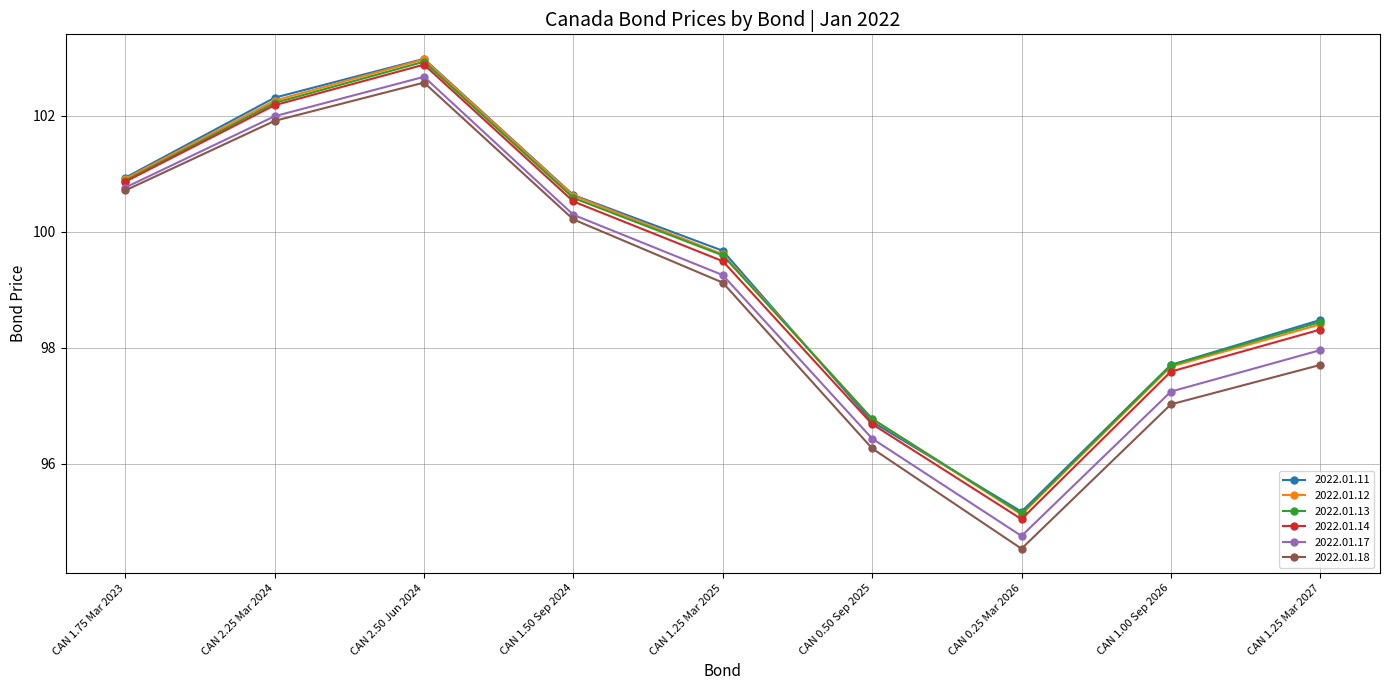

What is the difference between the 2022.01.11 values at CAN 1.25 Mar 2025 and CAN 2.25 Mar 2024?

2.6